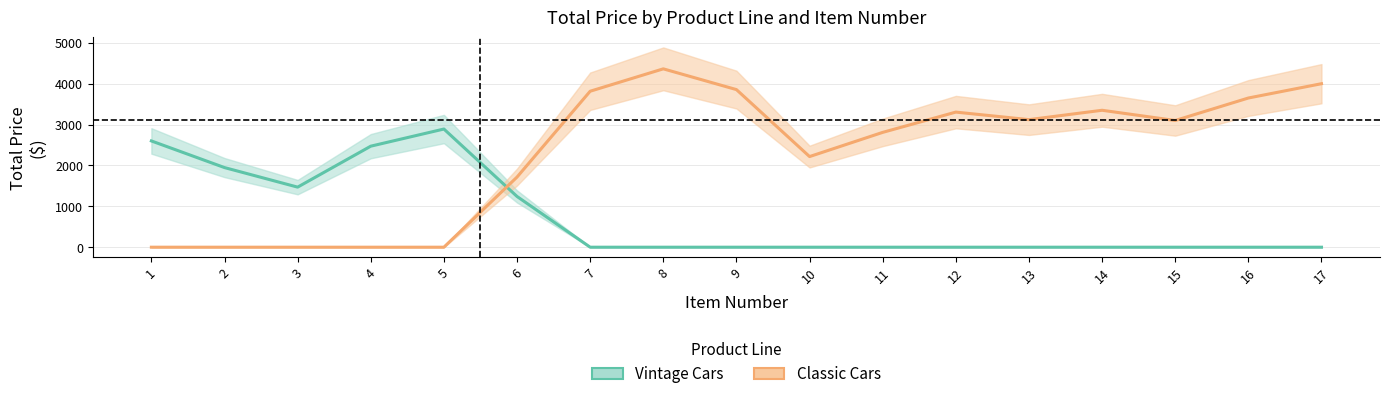

At which category does Vintage Cars reach its first local valley?

3